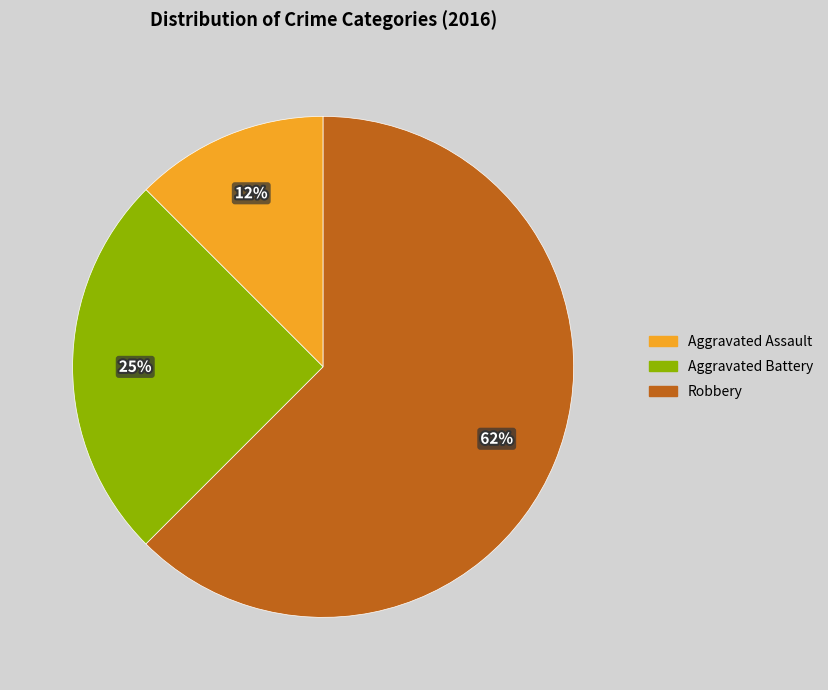

Which slice is the largest?

Robbery